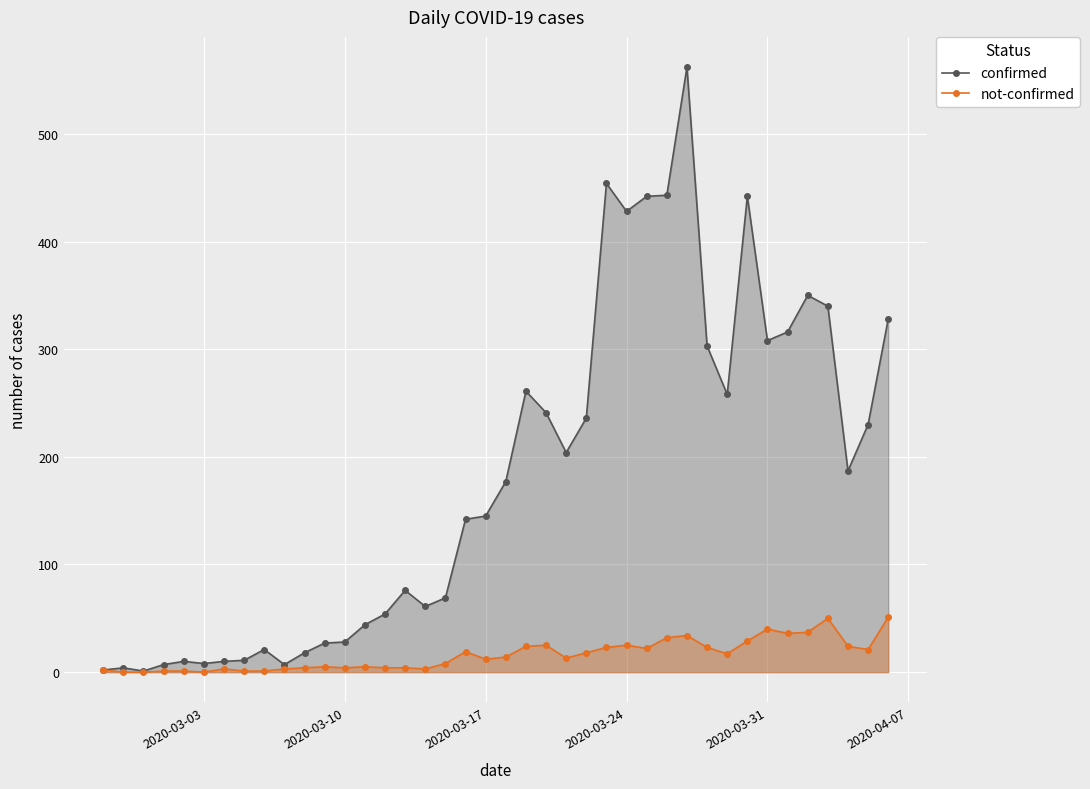

True or false: confirmed has more than 2 points higher than both neighbors.

True